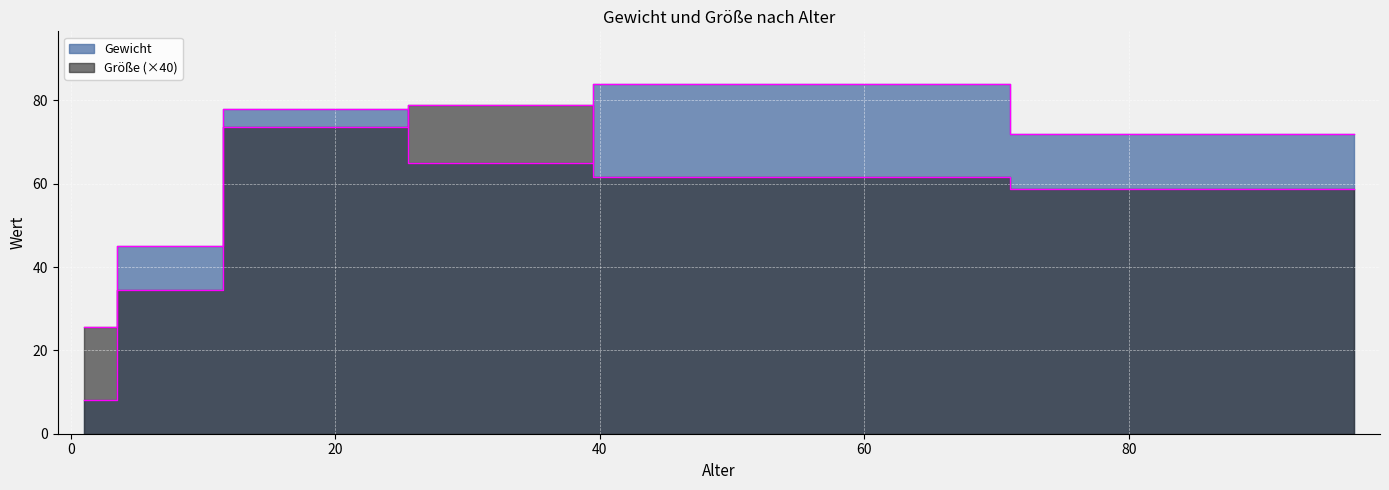

True or false: Gewicht has a value of 35.2 at 17.

False